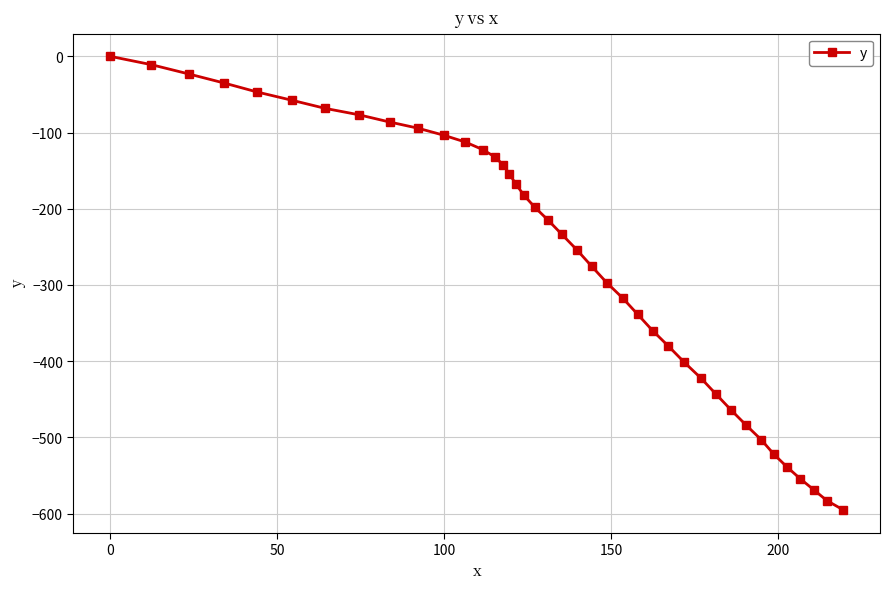

Reading left to right, transcribe all the data shown in this chart.

0.0	-11.0	-23.2	-35.1	-46.9	-57.6	-68.4	-76.7	-86.2	-94.3	-103.5	-112.5	-122.4	-132.1	-142.8	-154.4	-167.4	-182.6	-198.0	-214.6	-233.6	-253.9	-275.3	-296.8	-317.1	-338.5	-360.0	-380.2	-401.6	-422.0	-443.4	-463.7	-484.0	-503.0	-522.1	-538.7	-554.3	-568.6	-583.0	-595.2